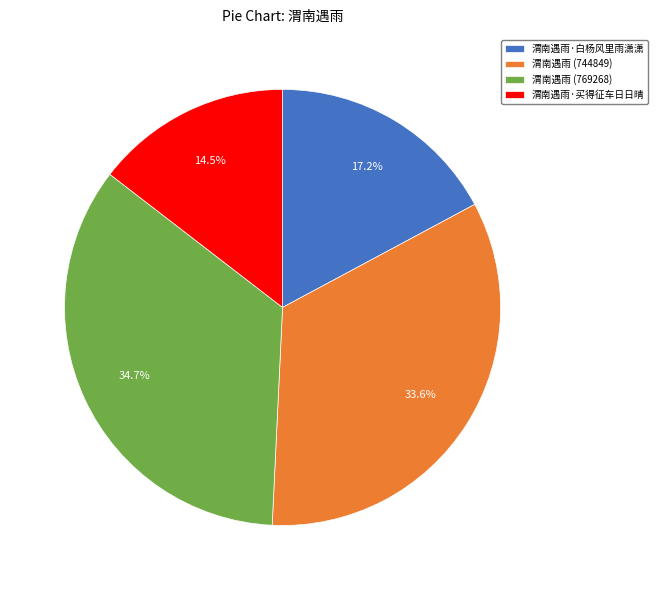

How many segments does this pie chart have?

4